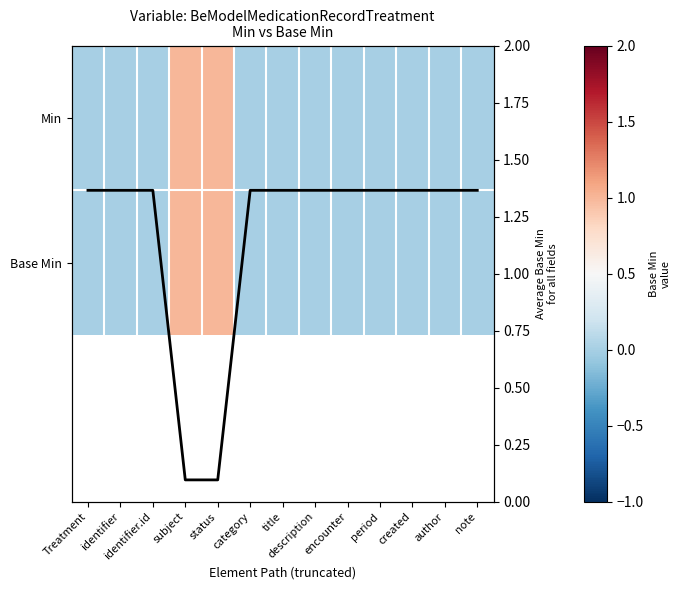

At how many categories does at least one series exceed 1?

2